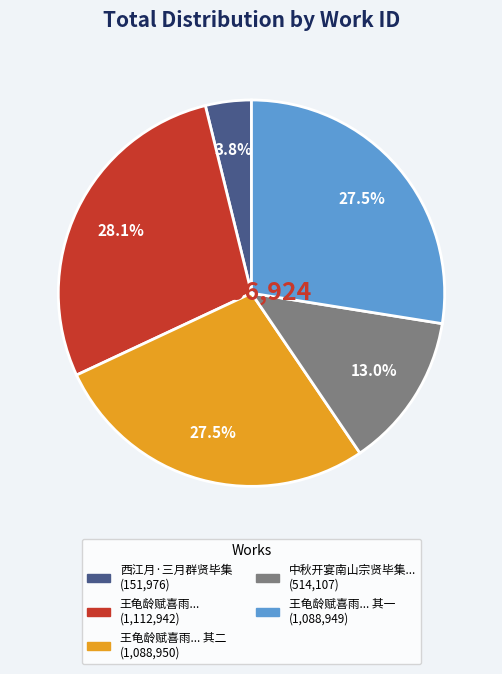

Is there a majority slice in this chart?

No